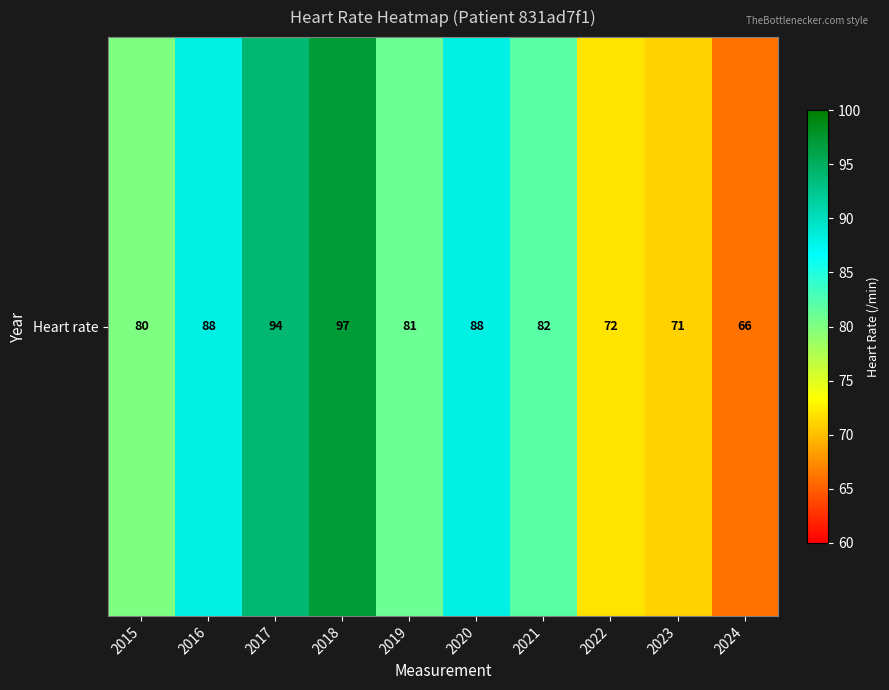

Reading left to right, list all the values displayed in this chart.

80	88	94	97	81	88	82	72	71	66